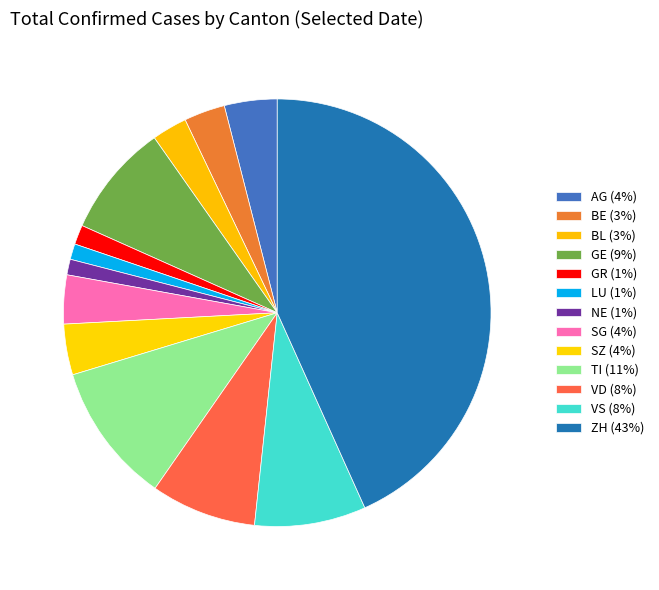

How many slices are in this pie chart?

13